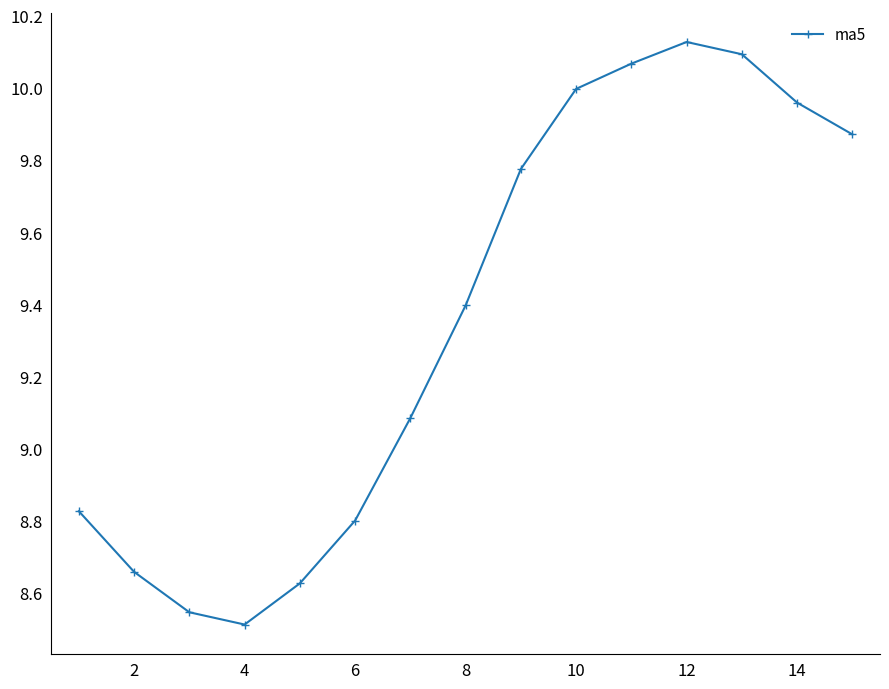

How many interior local peaks (higher than both neighbors) does the data have?

1